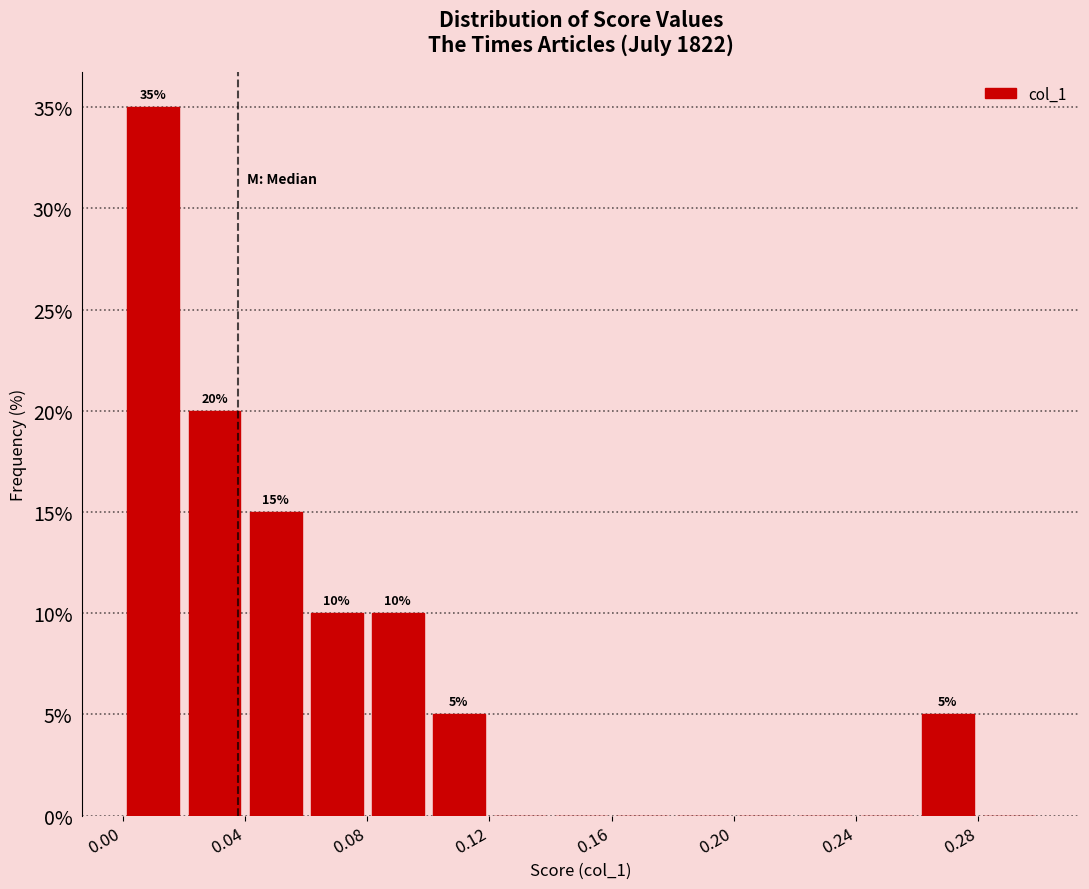

Which range on the x-axis has the tallest bar?

0.00 to 0.02